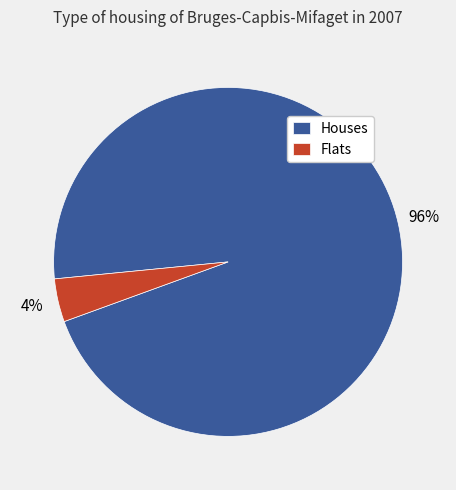

What is the largest slice in the pie chart?

Houses